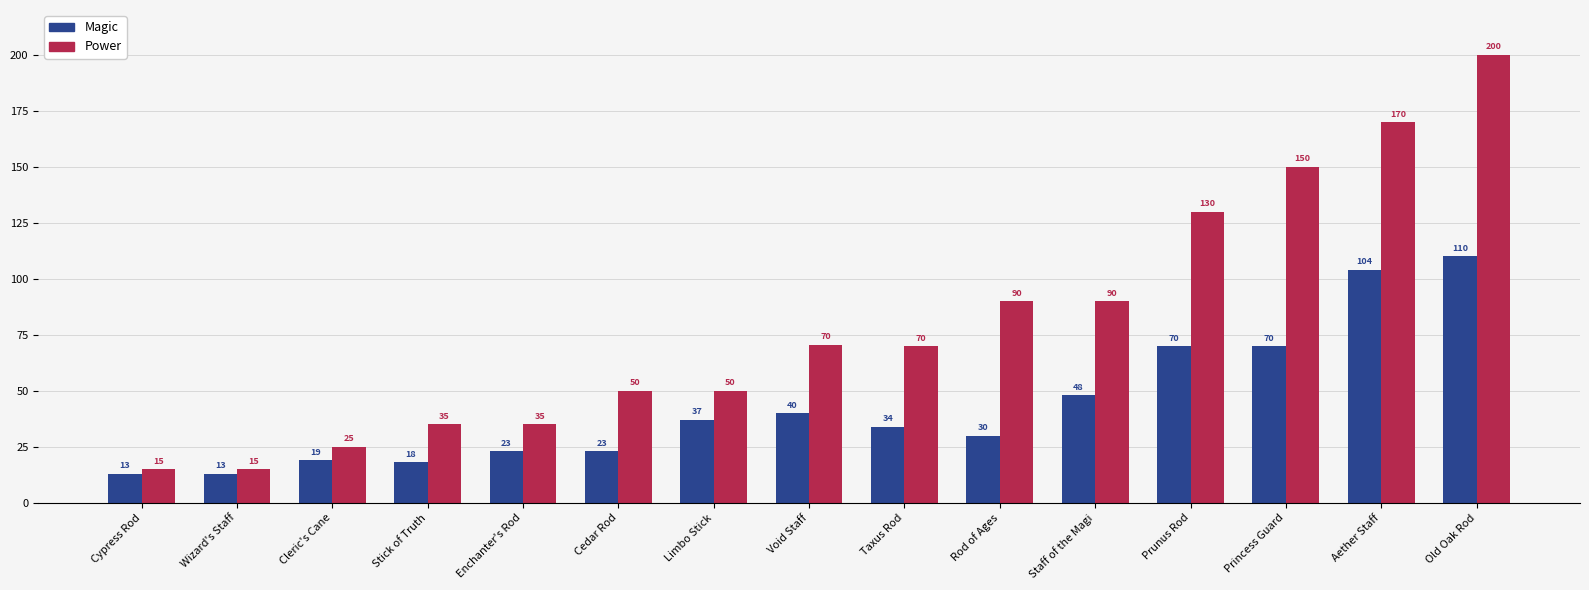

What is the difference between the highest and lowest values at Cleric's Cane?

6.0